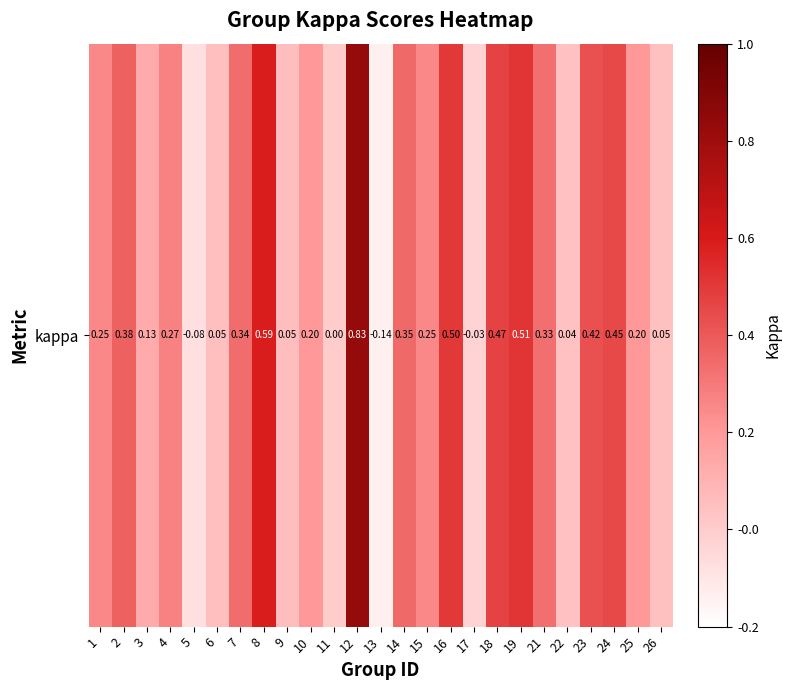

At which category does the chart reach its minimum across all series?

13